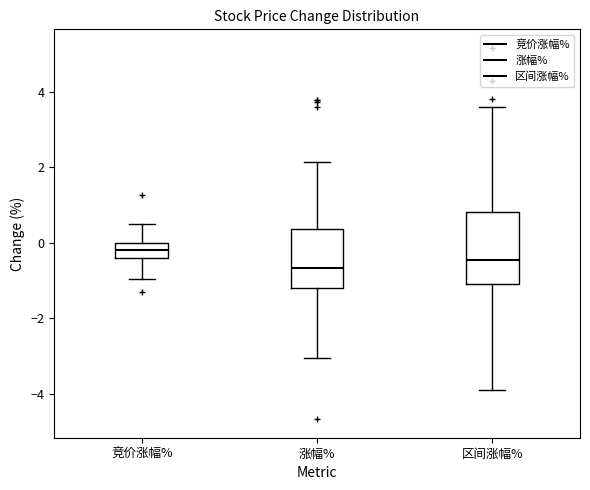

Reading left to right, transcribe this box plot: for each box, give where its median line is, the range the box spans, and where its two whiskers end, as read against the y-axis. The values are not printed on the chart, so give them approximately, as read against the axis.

竞价涨幅%: median -0.2, box -0.4 to 0.0, whiskers -1.0 to 0.4
涨幅%: median -0.6, box -1.2 to 0.4, whiskers -3.0 to 2.2
区间涨幅%: median -0.4, box -1.0 to 0.8, whiskers -4.0 to 3.6